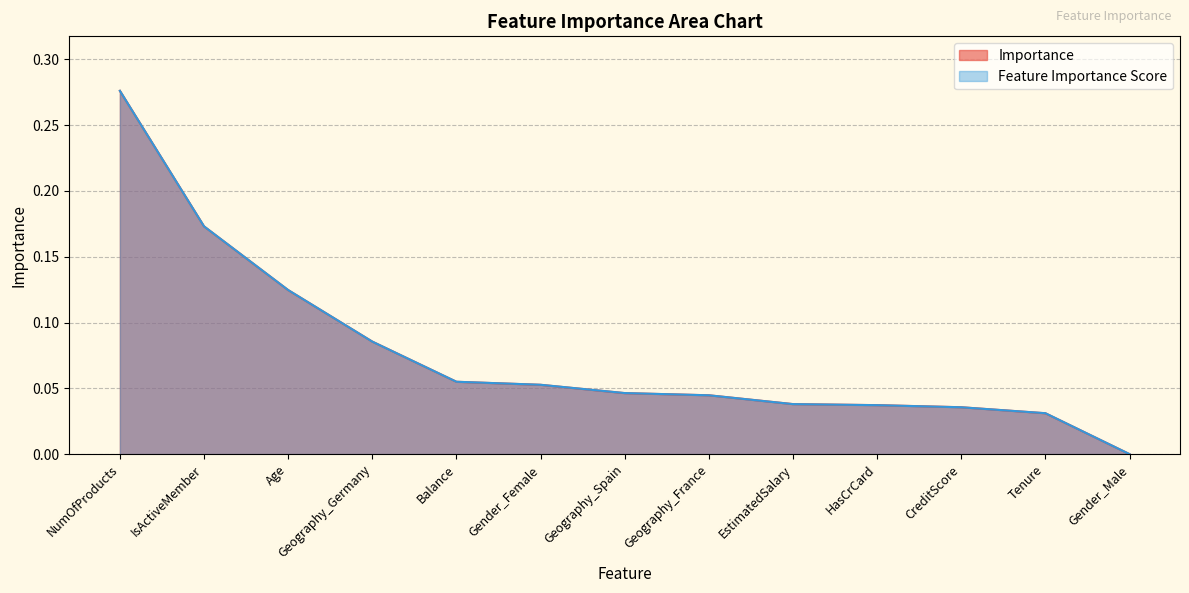

What is the label of the 7th point from the left?

Geography_Spain